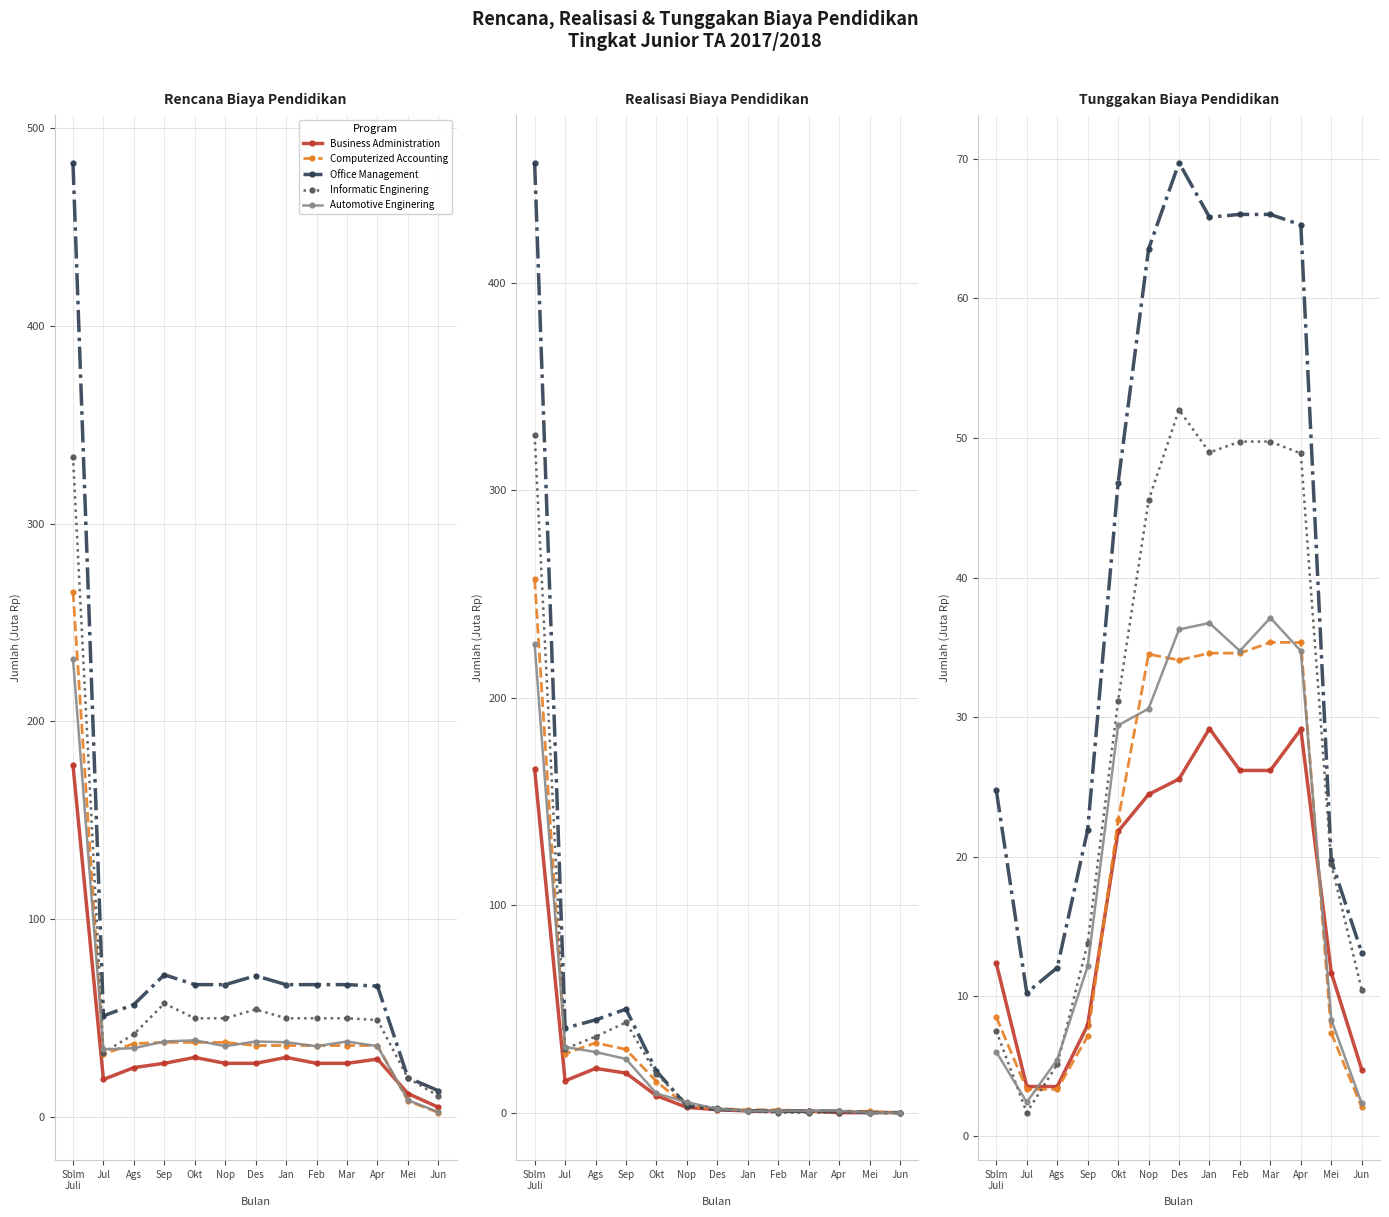

What is the label of the 12th point from the right?

Jul